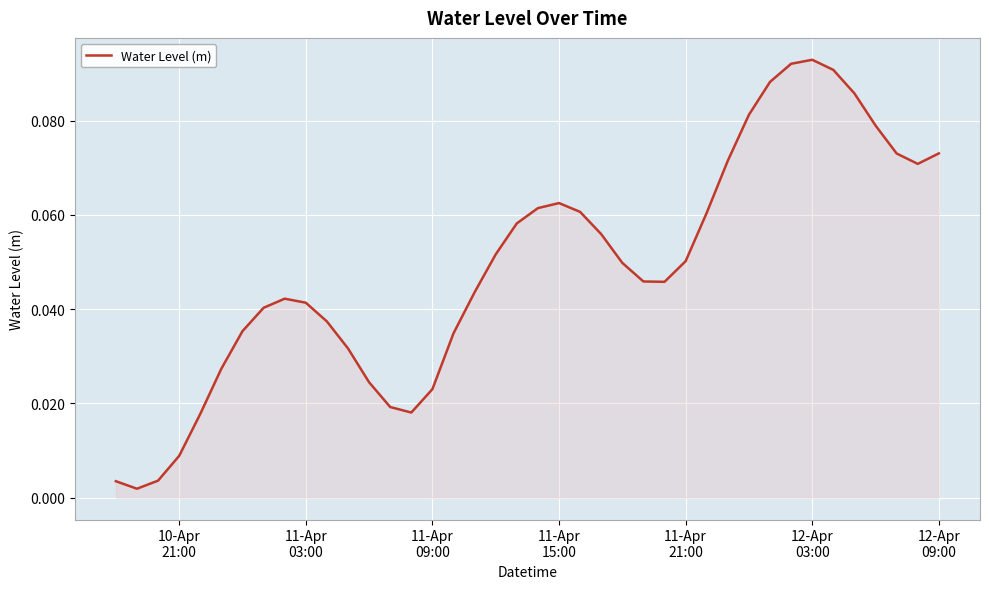

Reading left to right, transcribe all the data shown in this chart.

0.0	0.0	0.0	0.0	0.0	0.0	0.0	0.0	0.0	0.0	0.0	0.0	0.0	0.0	0.0	0.0	0.0	0.0	0.1	0.1	0.1	0.1	0.1	0.1	0.0	0.0	0.0	0.1	0.1	0.1	0.1	0.1	0.1	0.1	0.1	0.1	0.1	0.1	0.1	0.1